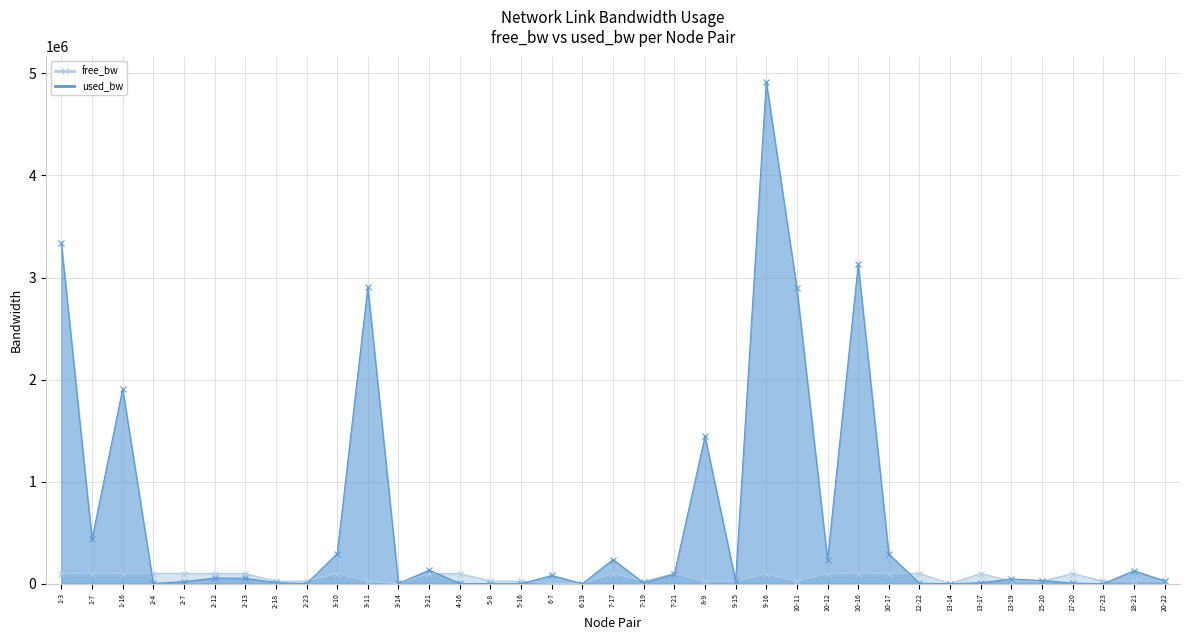

Which category has the highest value in the used_bw series?

9-16